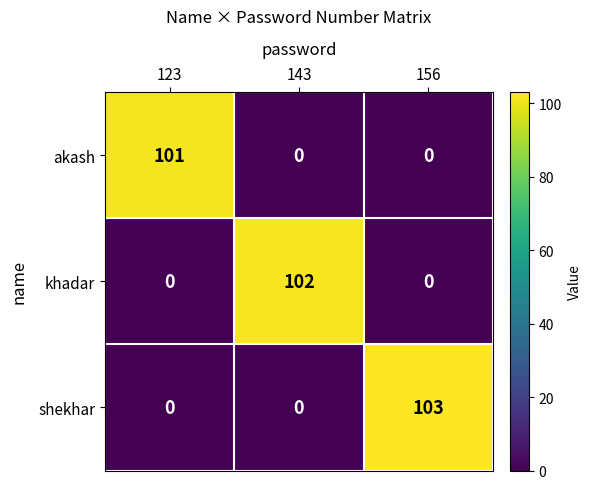

At which category is the sum across all series the highest?

156